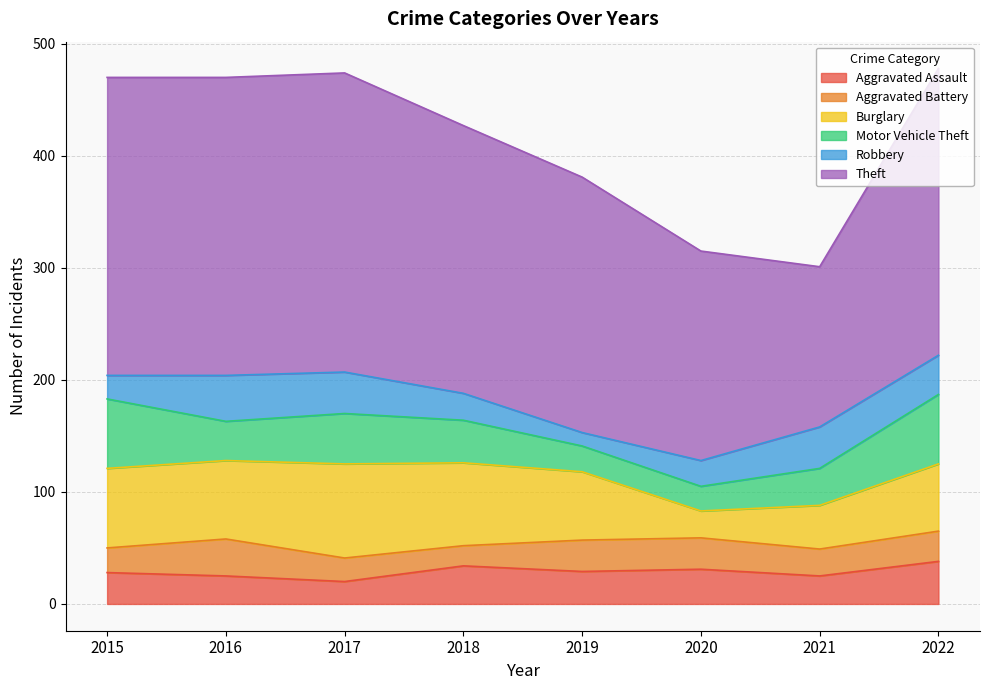

How many lines are shown in the chart?

6